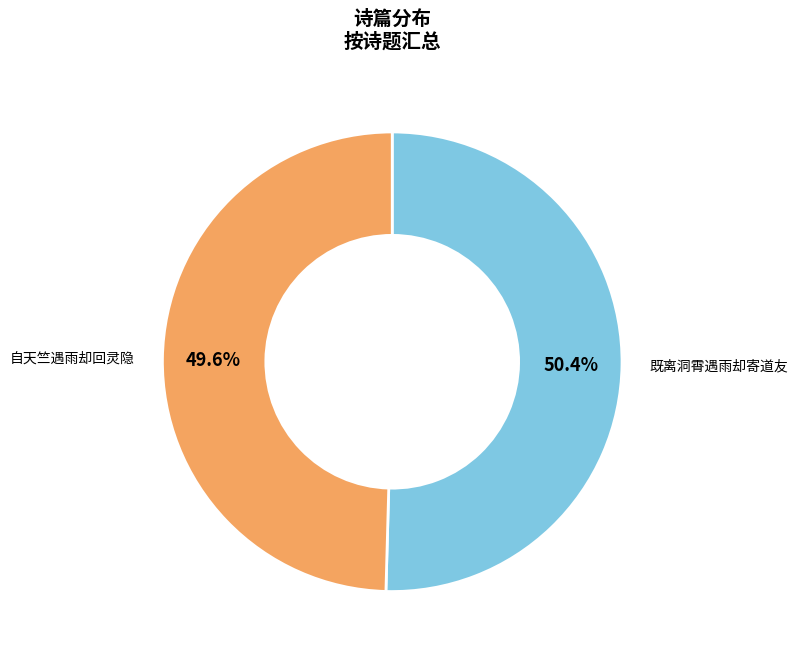

Which category has the biggest portion of the pie?

既离洞霄遇雨却寄道友